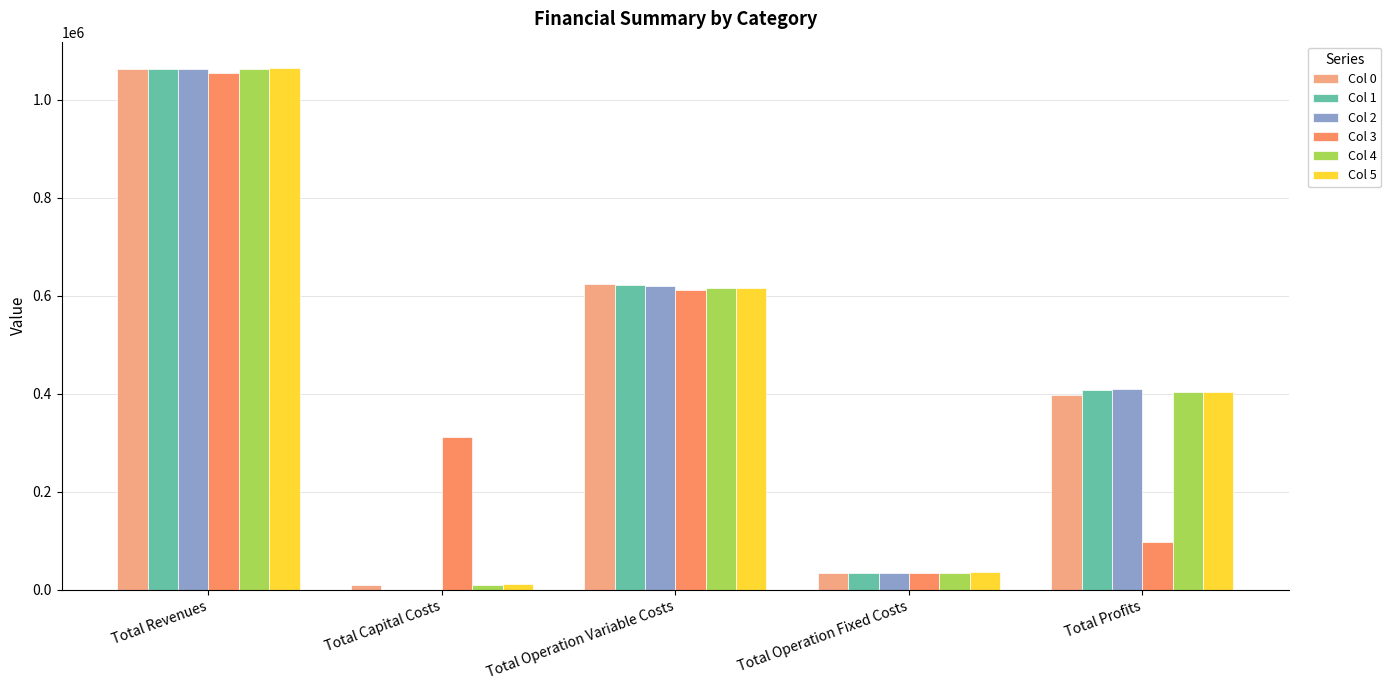

How many distinct data groups are displayed?

6